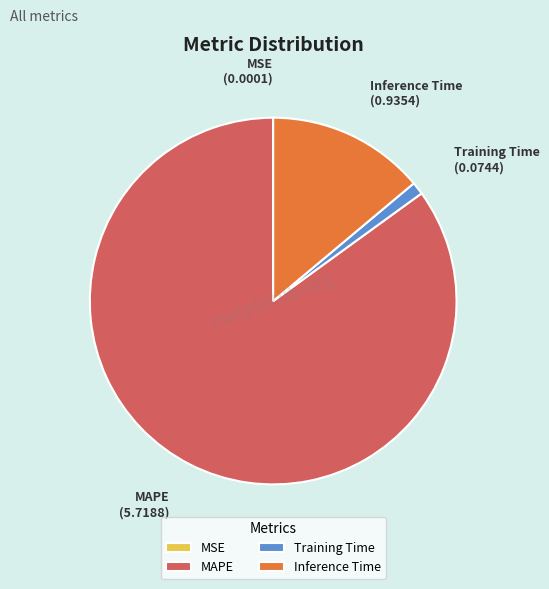

Which slice is the largest?

MAPE